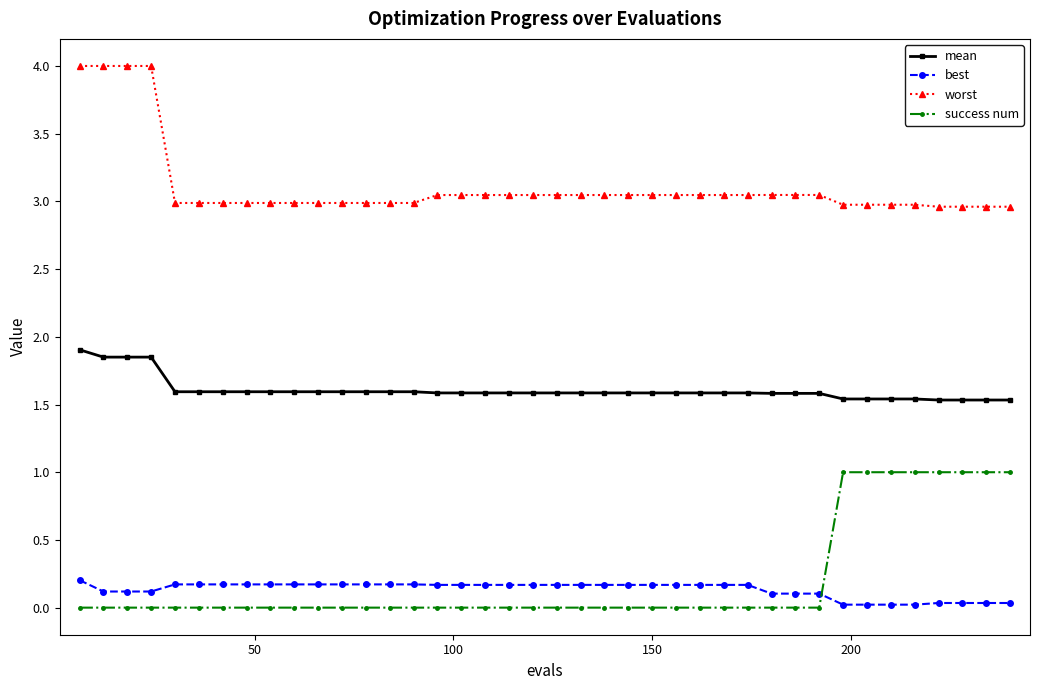

Rank the series by their maximum value, from highest to lowest.

worst, mean, success num, best